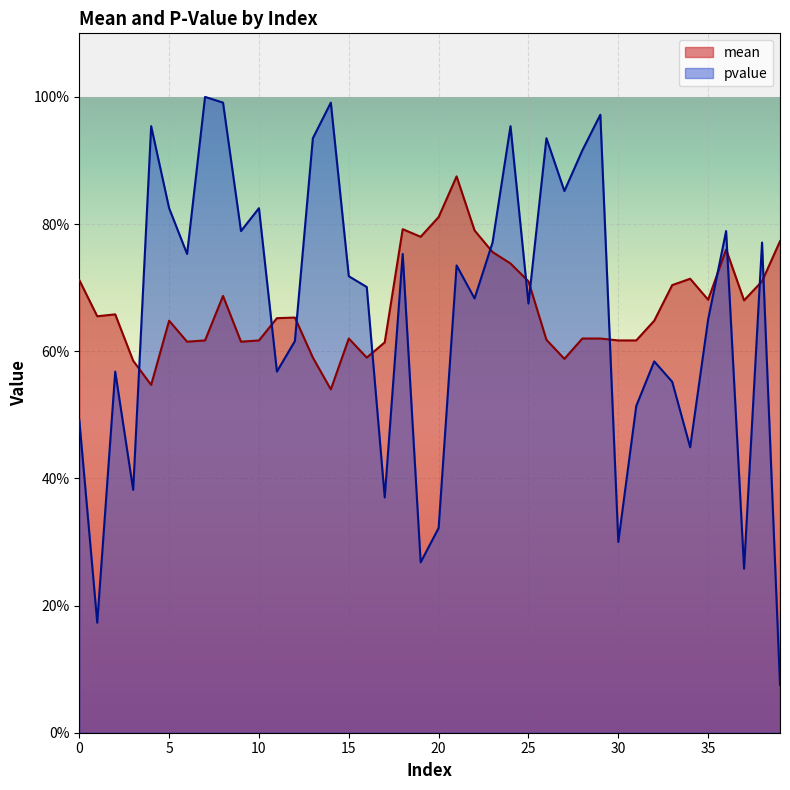

Where do pvalue and mean first cross each other?

3 and 4